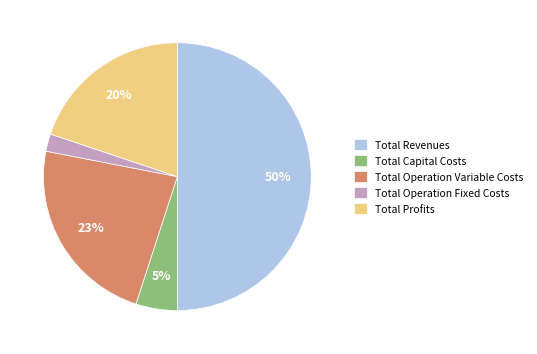

Between Total Operation Fixed Costs and Total Profits, which is larger?

Total Profits